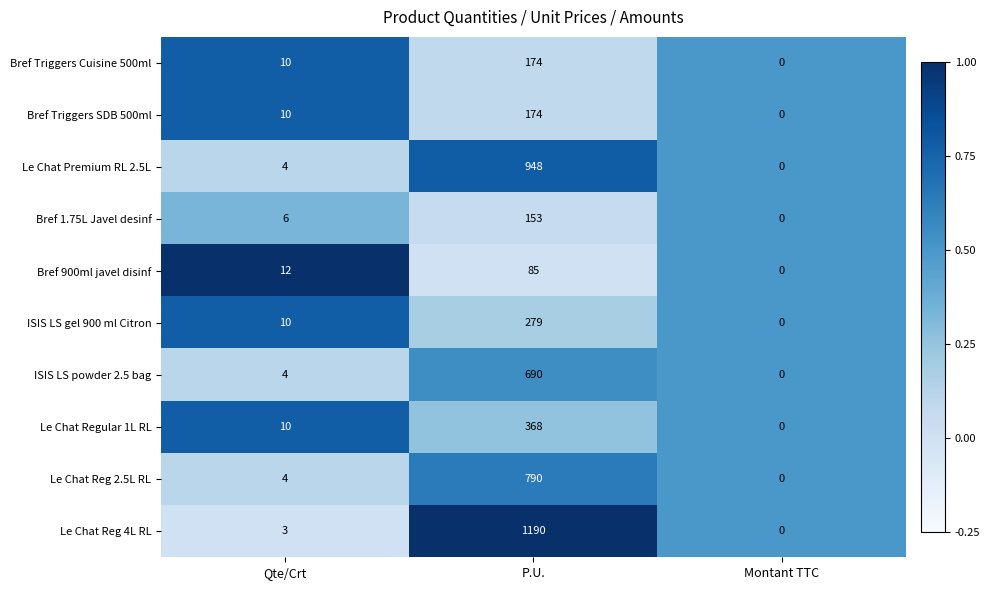

The value of ISIS LS gel 900 ml Citron at Montant TTC is 0. True or false?

True